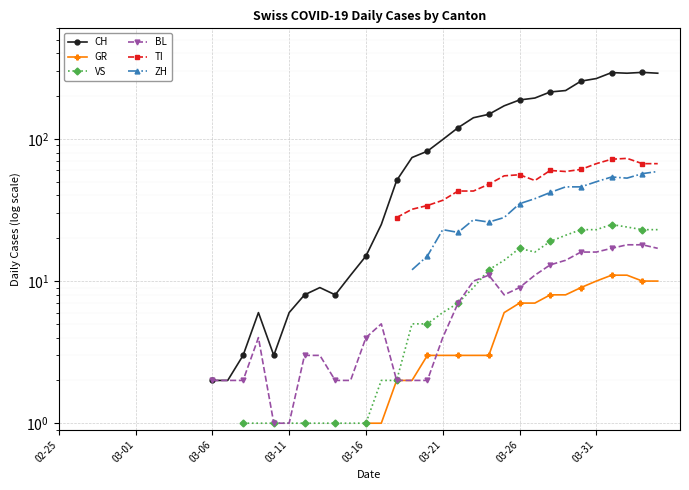

How many categories are shown in the chart?

40